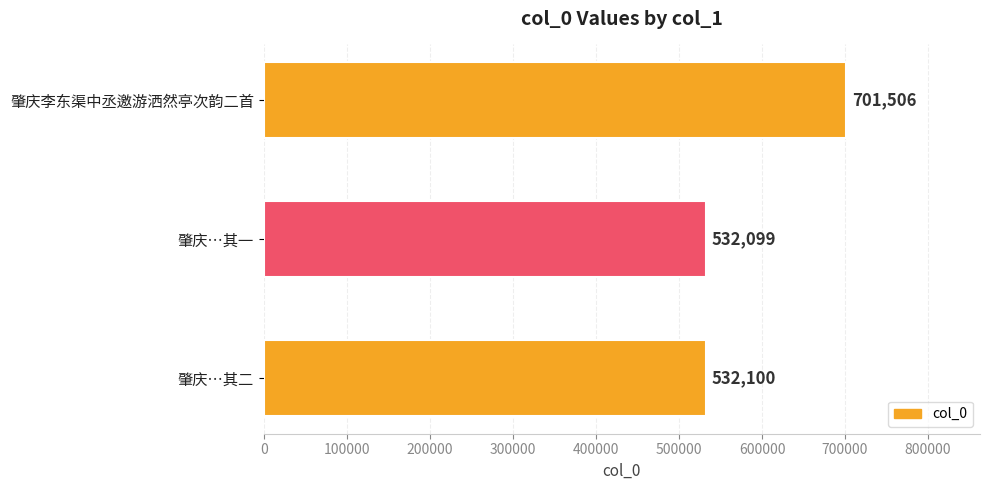

What is the average value?

588568